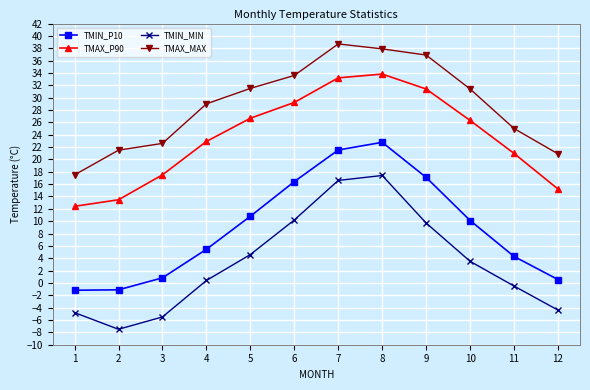

True or false: TMAX_MAX and TMIN_MIN cross at least once.

False